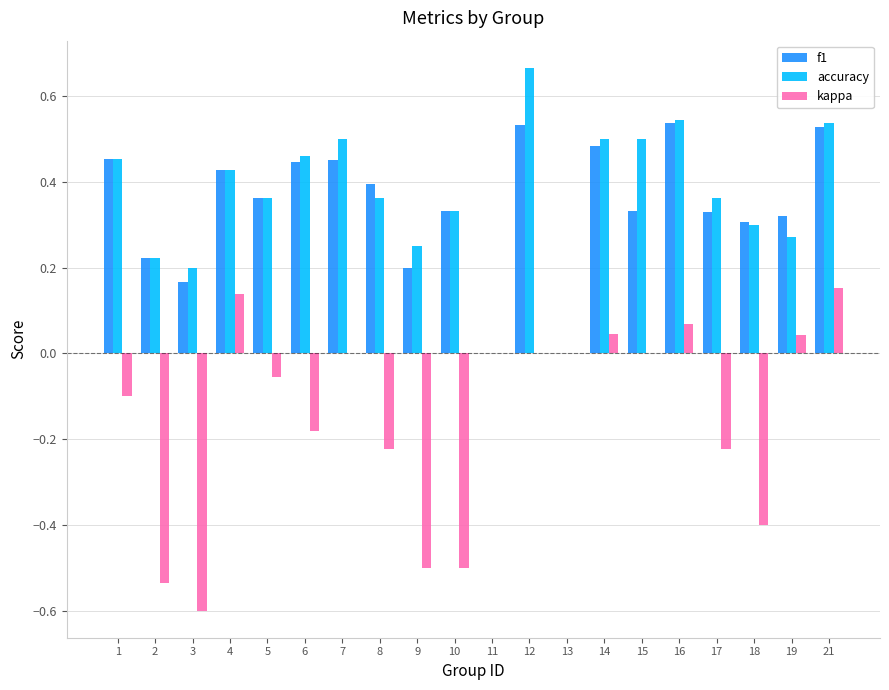

What is the sum of all kappa values?

-2.9